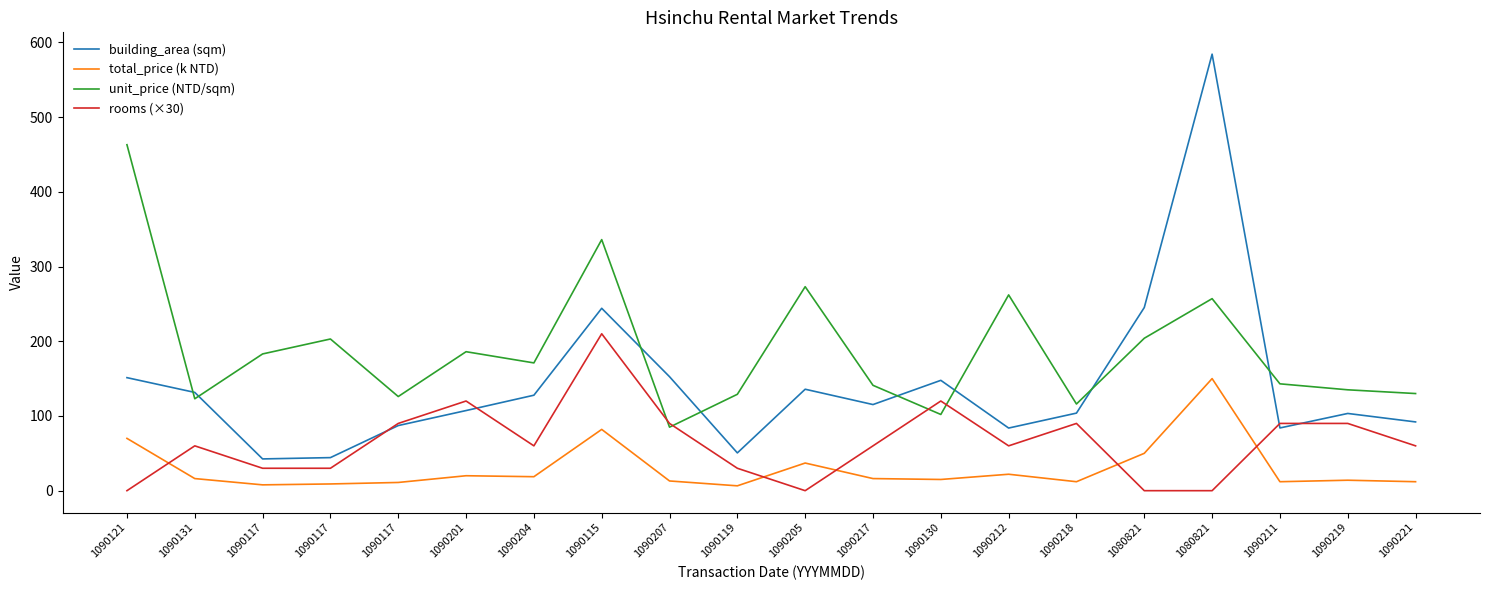

True or false: total_price (k NTD) has a value of 12.0 at 1090221.

True